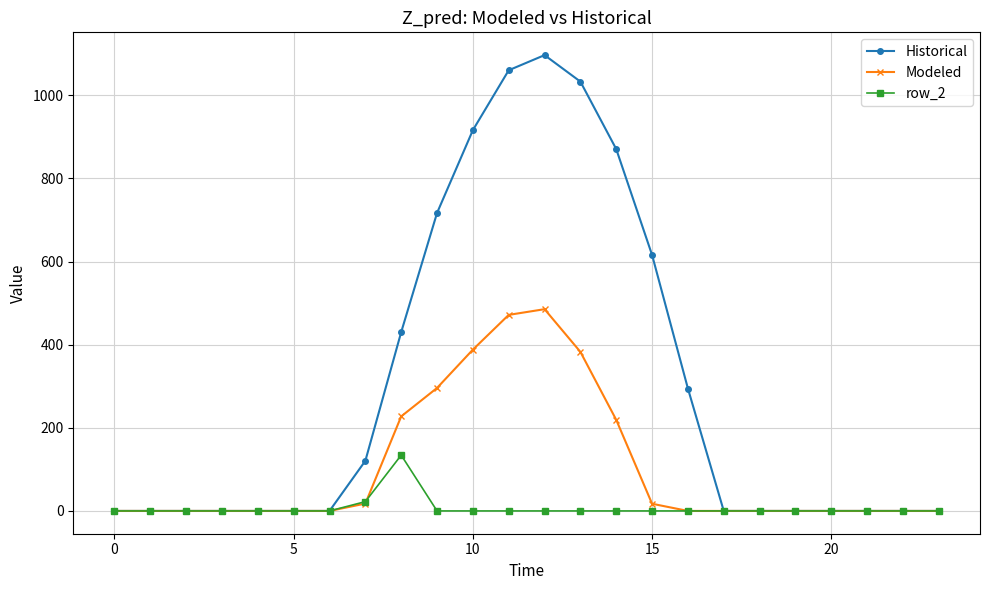

True or false: row_2 has more than 0 interior local peaks.

True